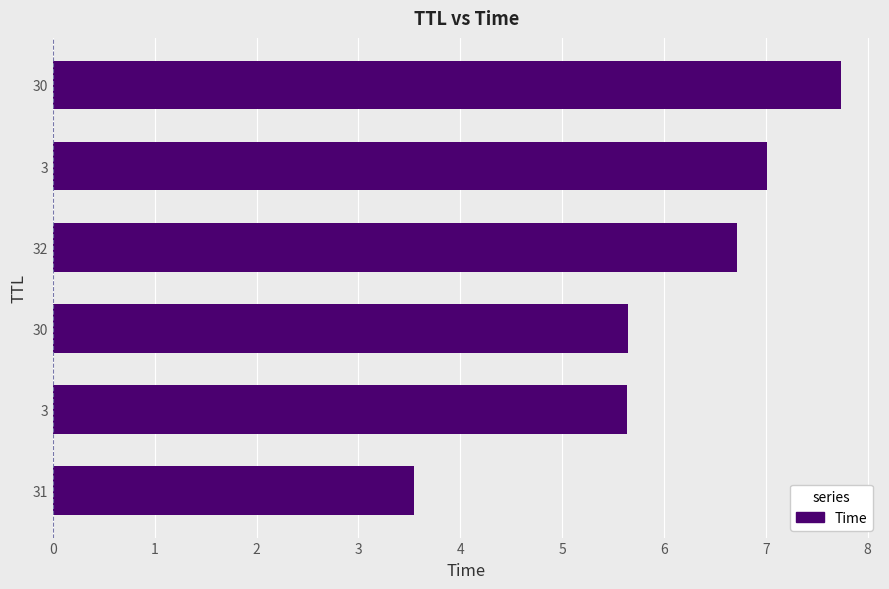

How many values are below 6?

3